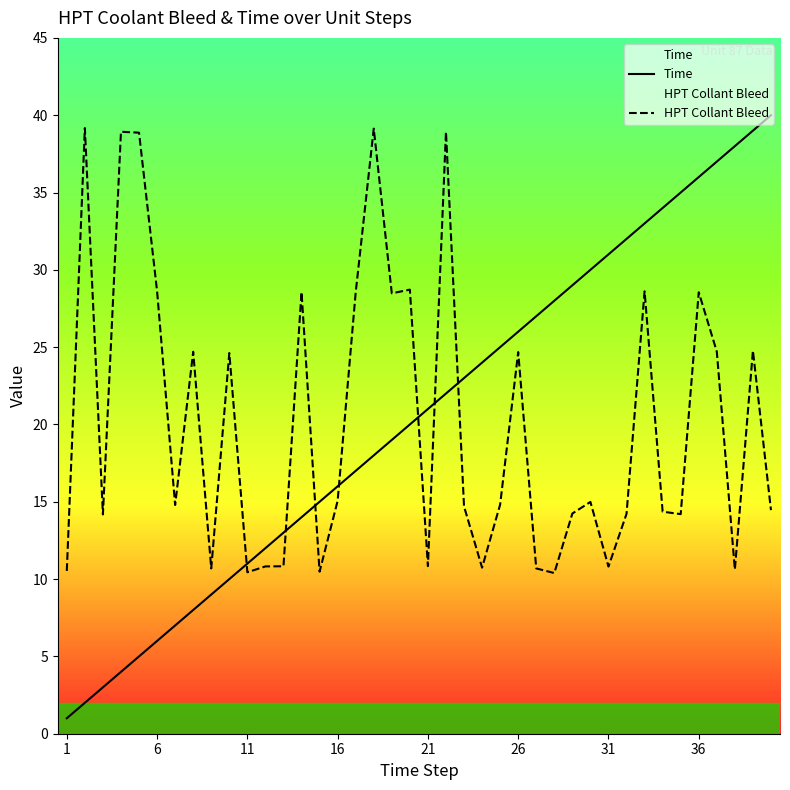

The value of HPT Collant Bleed at 16 is 19.8. True or false?

False